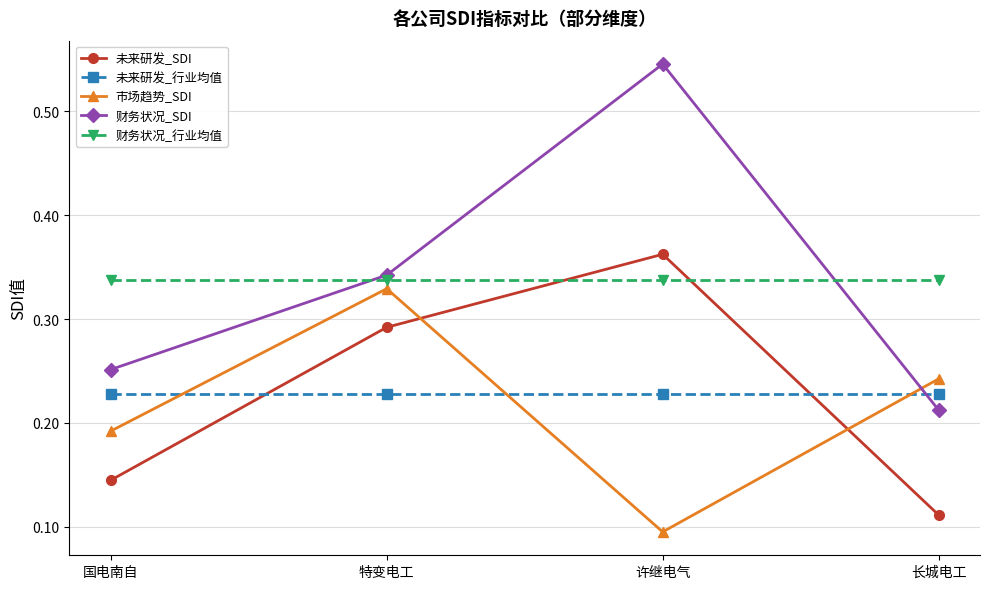

Rank the series at 国电南自 from lowest to highest value.

未来研发_SDI, 市场趋势_SDI, 未来研发_行业均值, 财务状况_SDI, 财务状况_行业均值